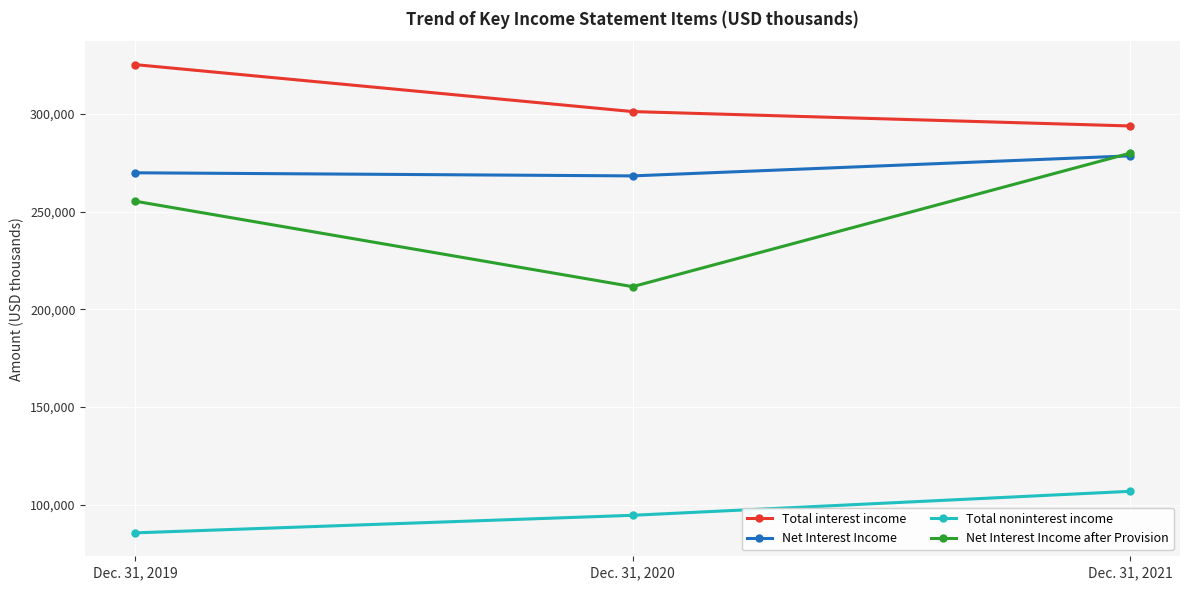

Count the Net Interest Income after Provision values in the range 211553 to 279917.

3